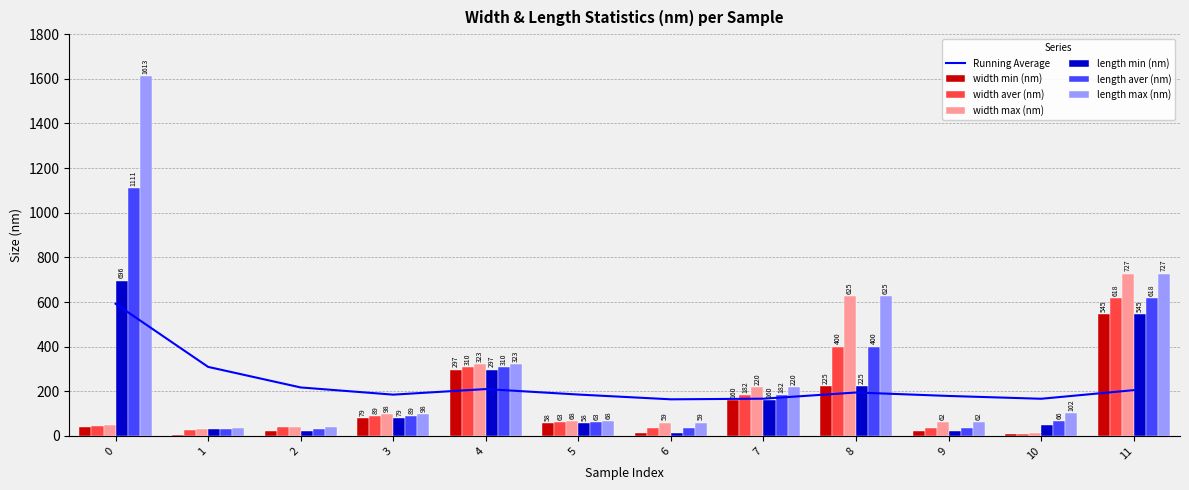

What is the difference between the highest and lowest values at 10?

95.1